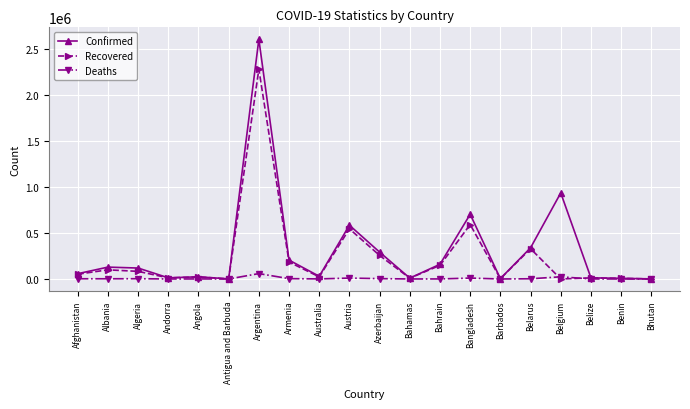

True or false: Recovered has more than 2 interior local peaks.

True